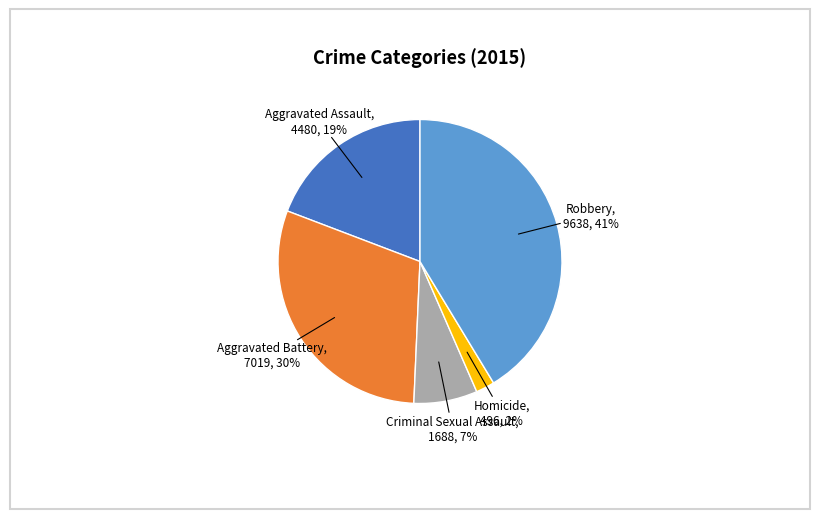

To the nearest percent, what is the combined percentage of Robbery and Aggravated Assault?

61%